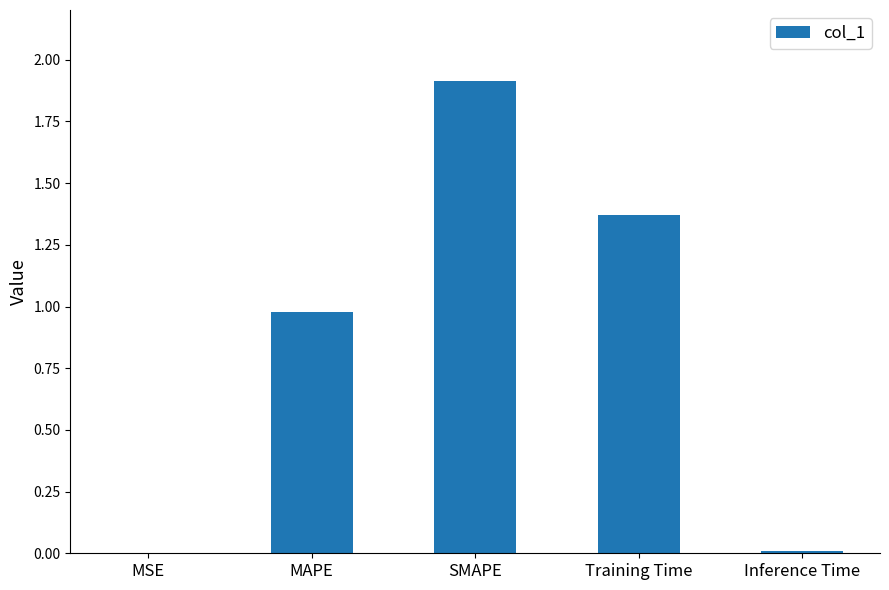

How many categories are shown in the chart?

5